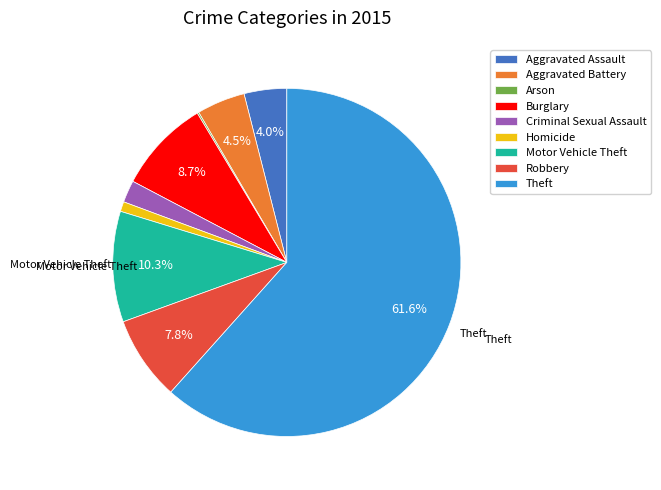

The Burglary slice represents 9% of the pie. True or false?

True